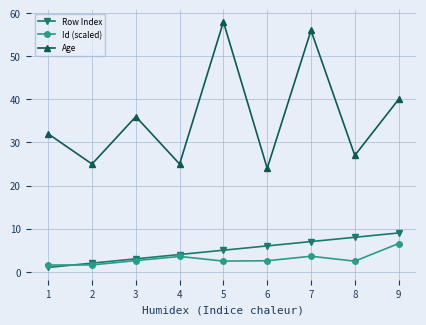

What is the spread (max minus min) of values at 8?

24.5